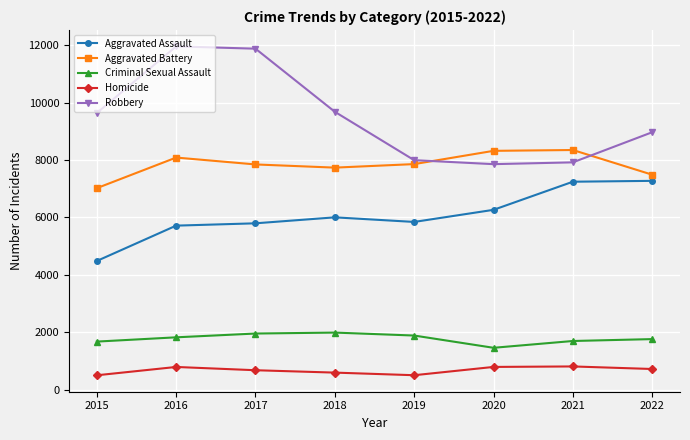

Is the value of Robbery at 2019 greater than the value of Aggravated Battery at 2020?

No